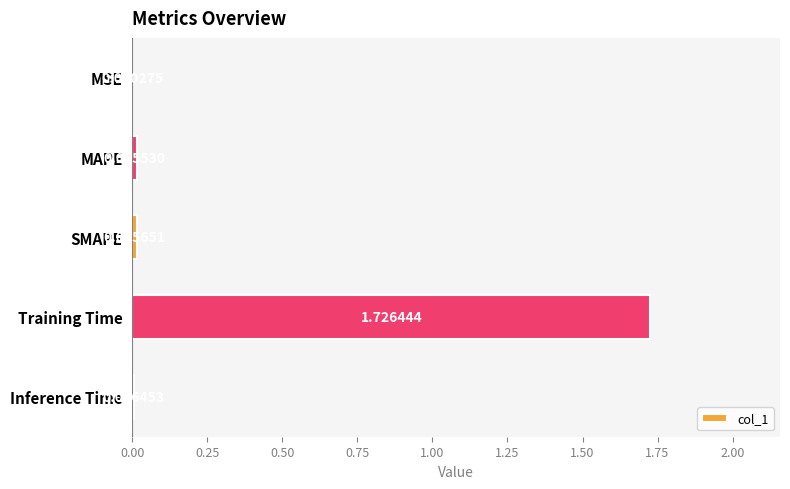

What is the change in value from MAPE to Training Time?

+1.7